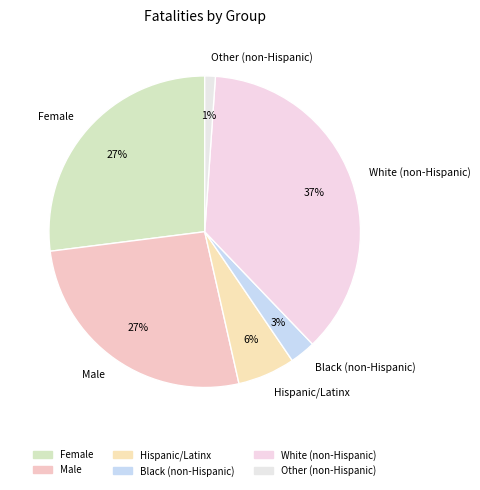

Which has a higher value, White (non-Hispanic) or Hispanic/Latinx?

White (non-Hispanic)